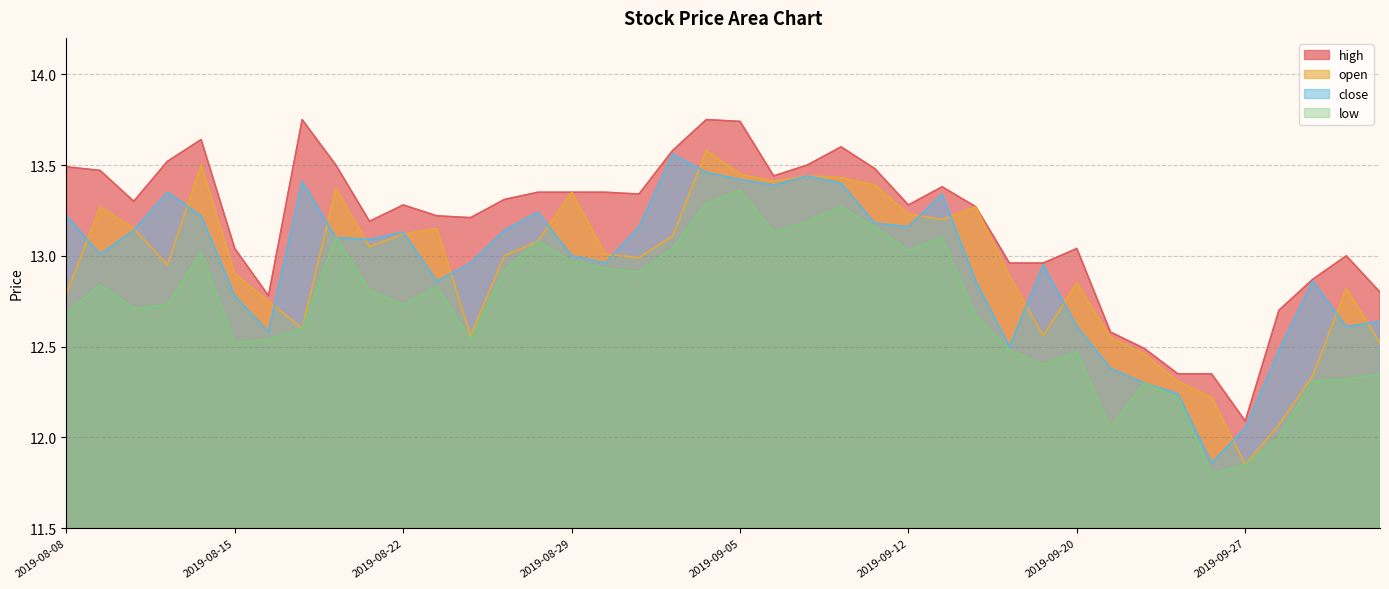

True or false: close has a value of 13.1 at 2019-08-22.

True